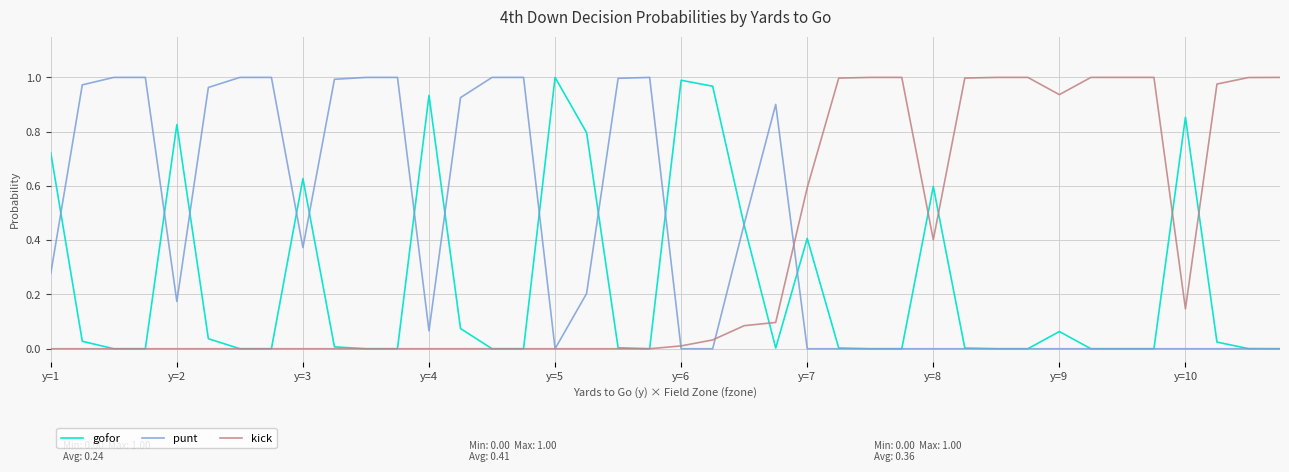

What is the sum of all punt values?

16.3